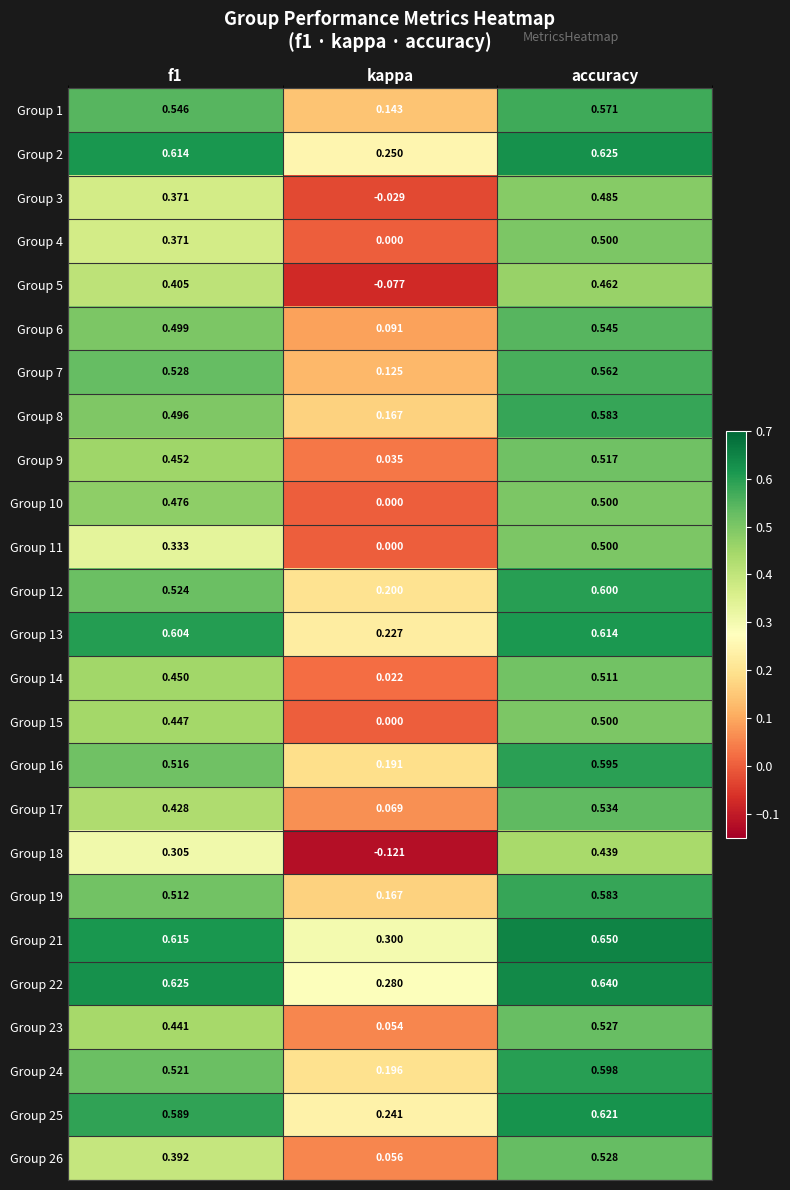

Which label corresponds to the smallest value in the chart?

kappa